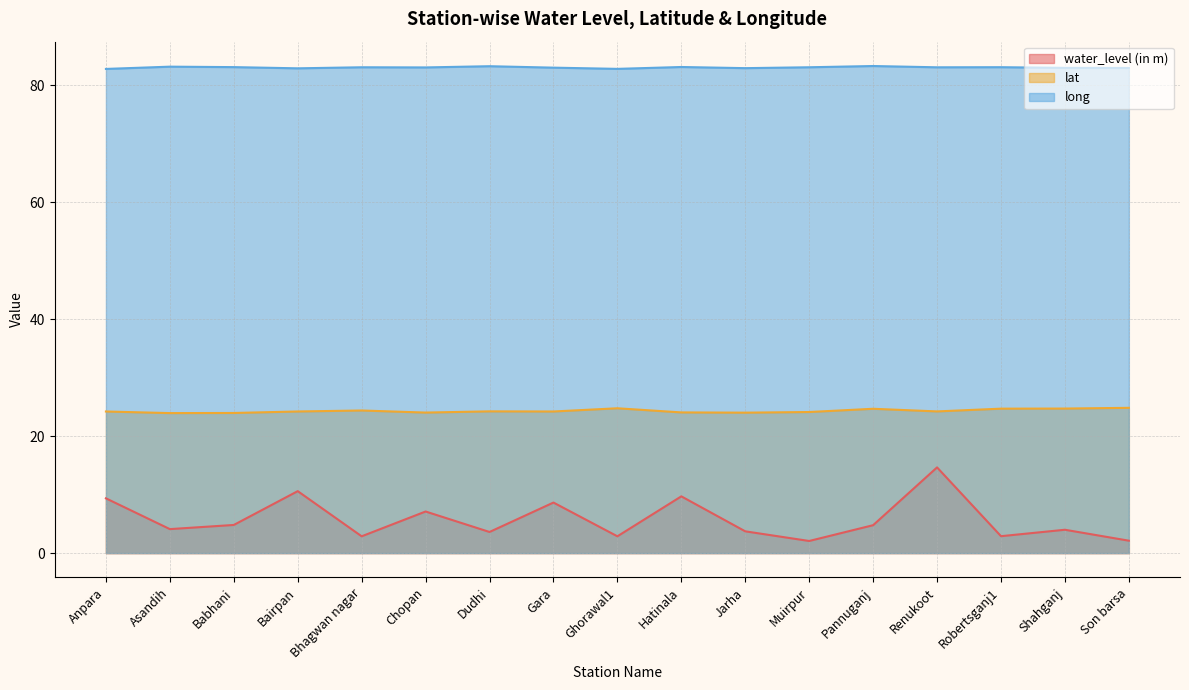

How many values in the long series are below 83?

7